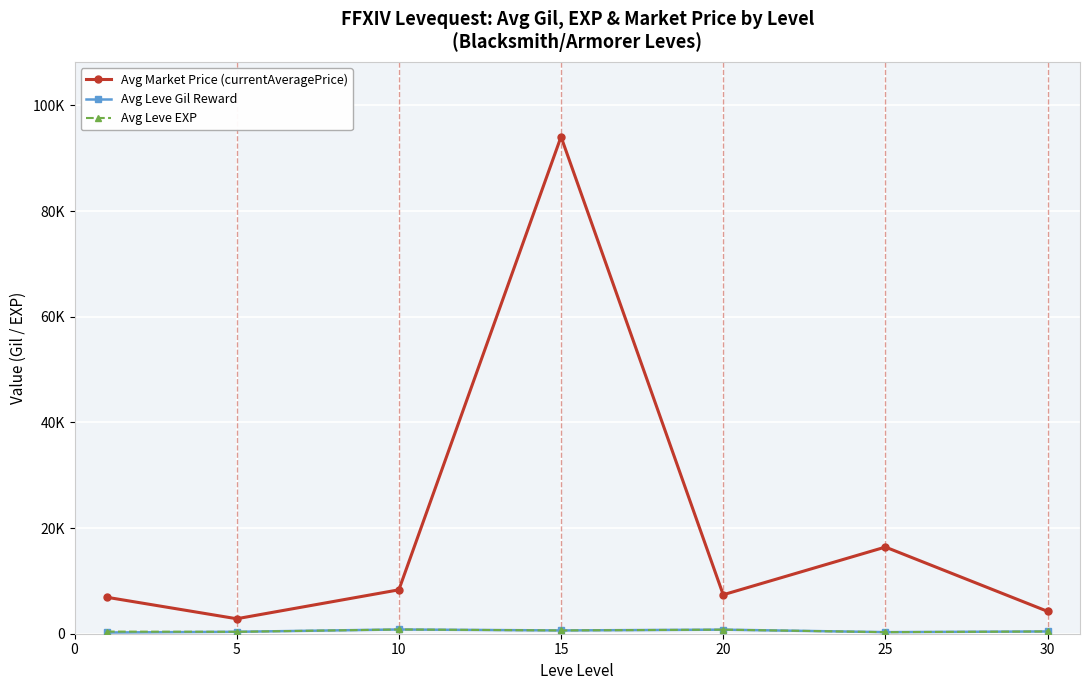

How many lines are shown in the chart?

3